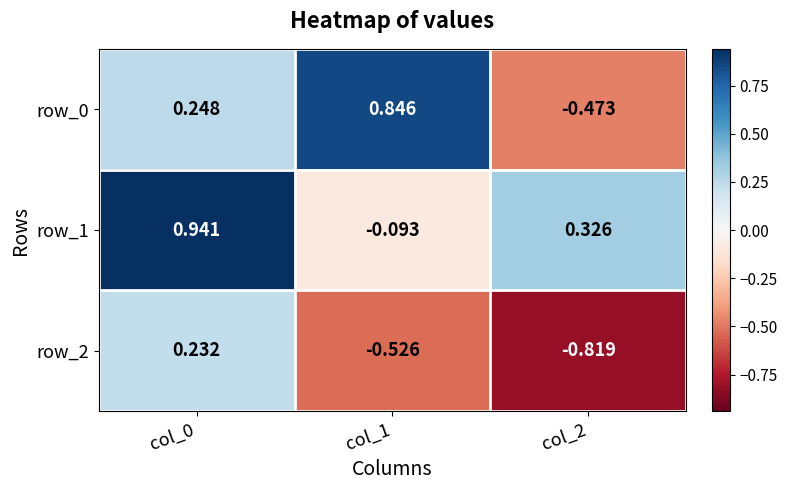

Which series changed the most between col_0 and col_1?

row_1